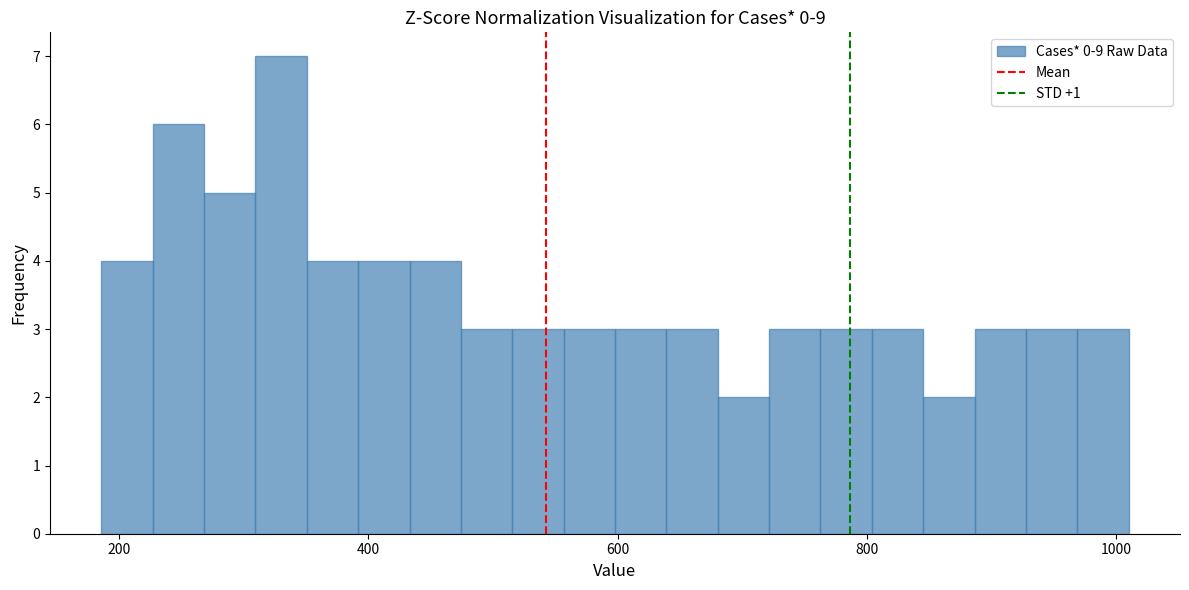

Around what value on the x-axis is the tallest bar? Give the approximate position of its centre, as read against the axis.

340